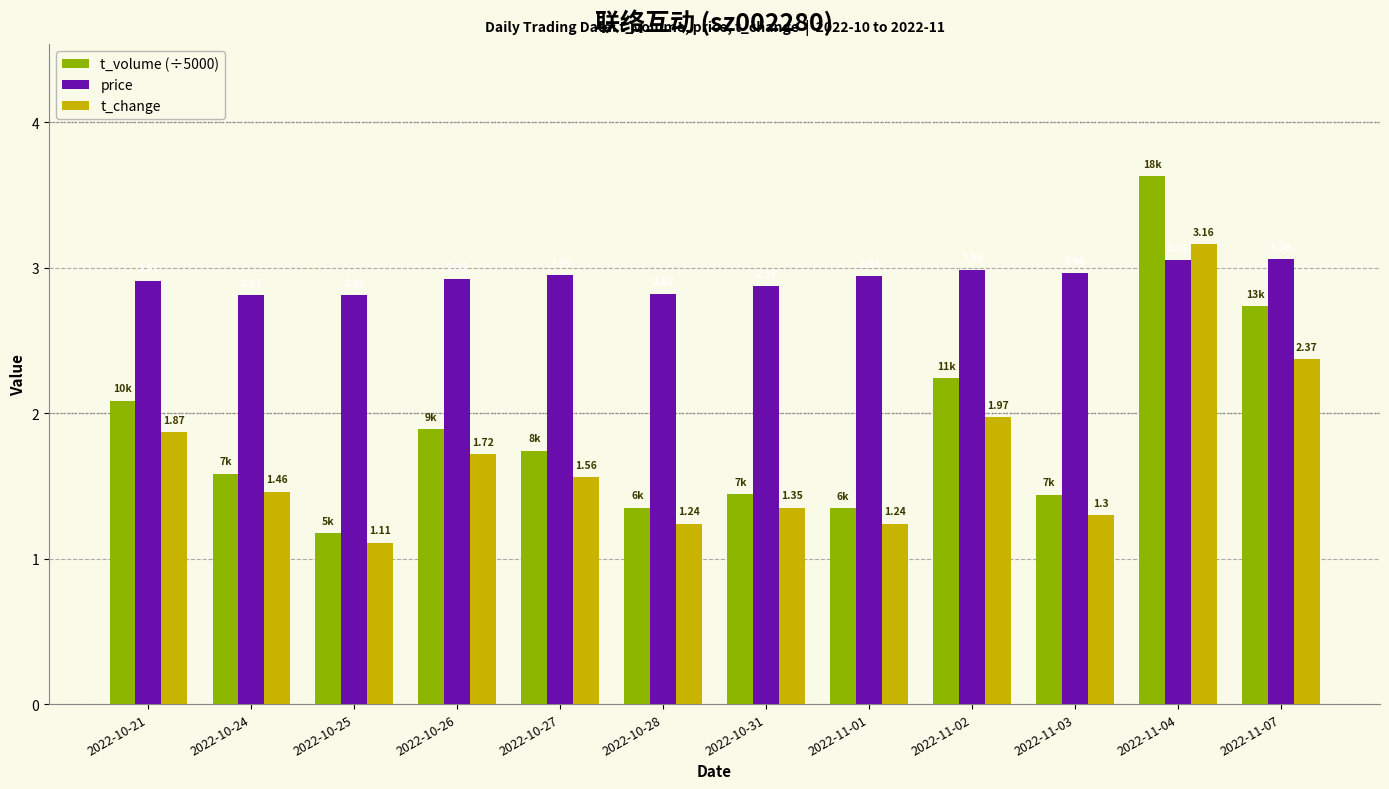

Which series has the widest spread of values?

t_volume (÷5000)